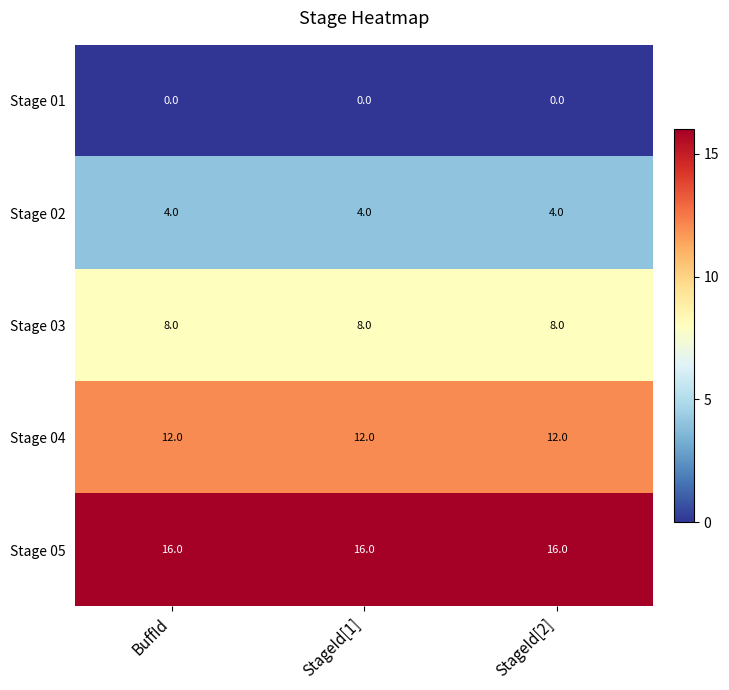

True or false: Stage 01 has a value of 0 at BuffId.

True